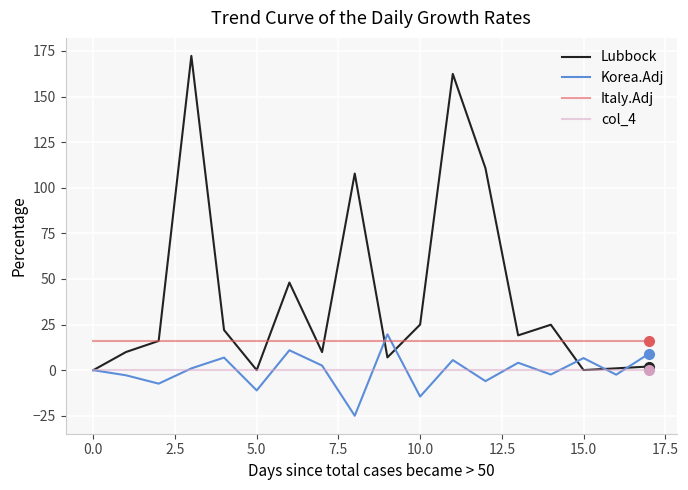

True or false: Italy.Adj and col_4 cross at least once.

False